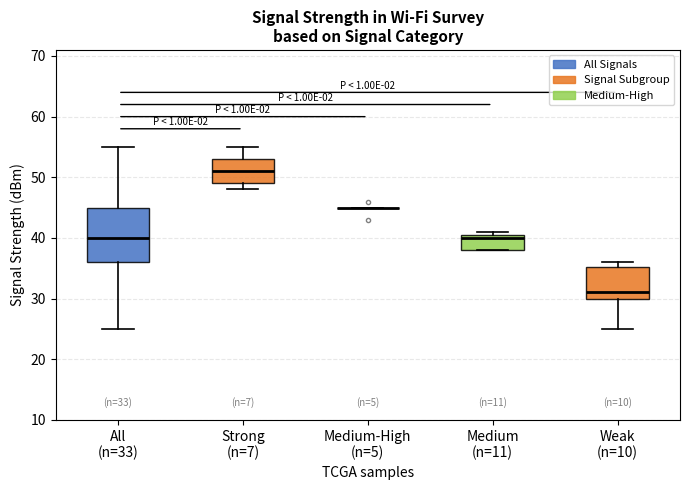

Which box is the tallest, from its lower edge to its upper edge?

All (n=33)